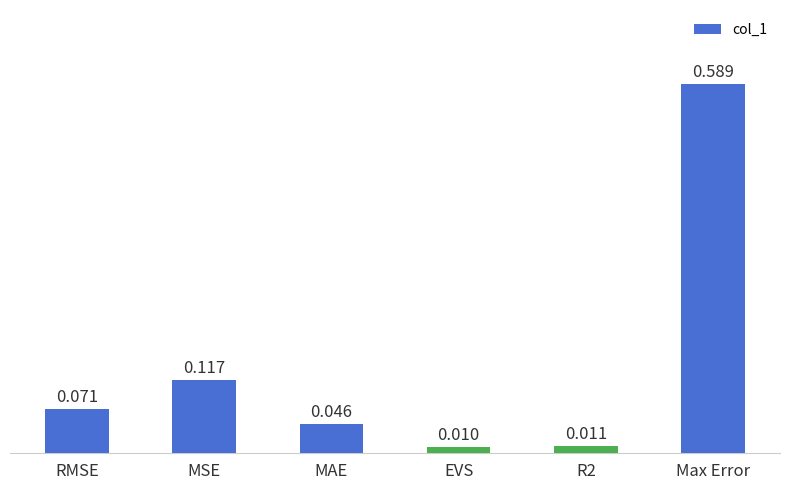

Are the bars horizontal?

No